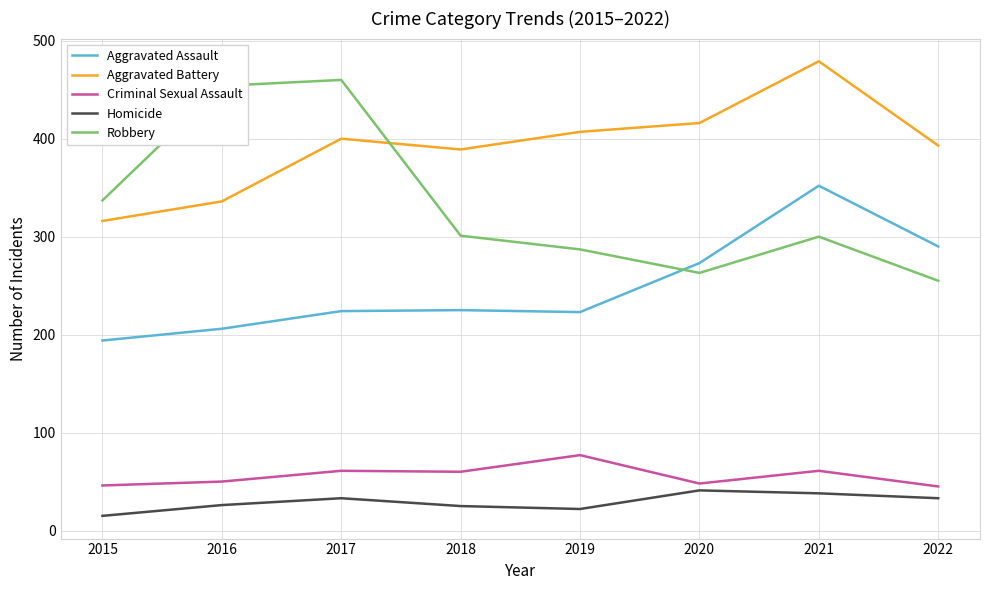

What are all the series names shown in the legend?

Aggravated Assault, Aggravated Battery, Criminal Sexual Assault, Homicide, Robbery